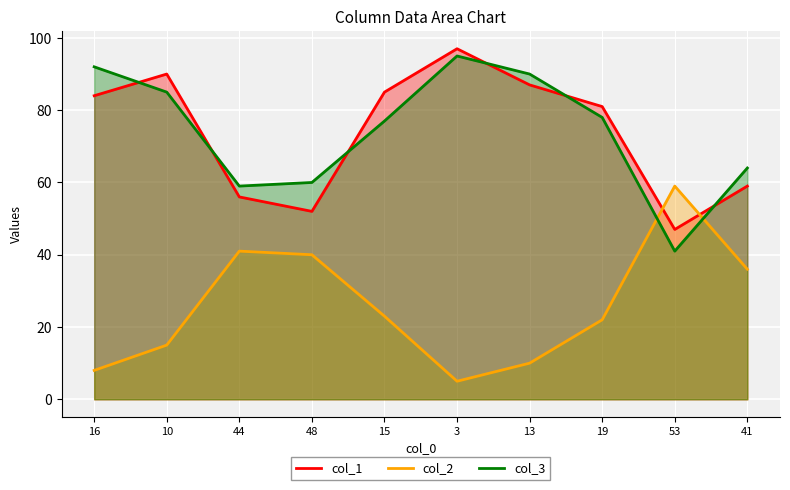

What is the highest value of the col_3 series?

95